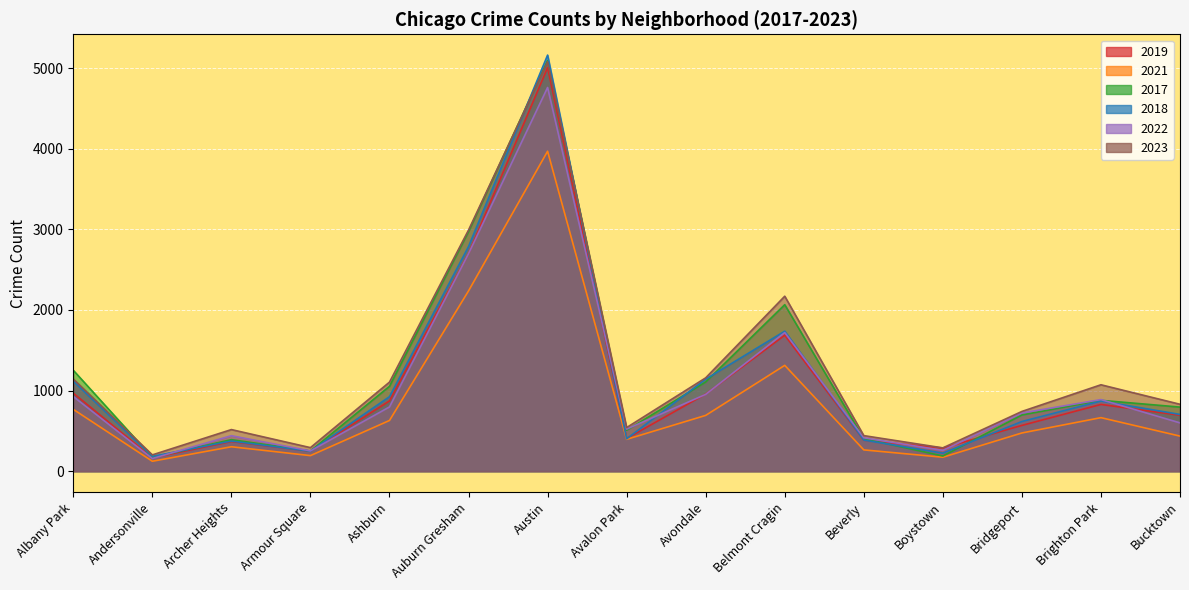

How many data points in 2018 are less than 704?

7